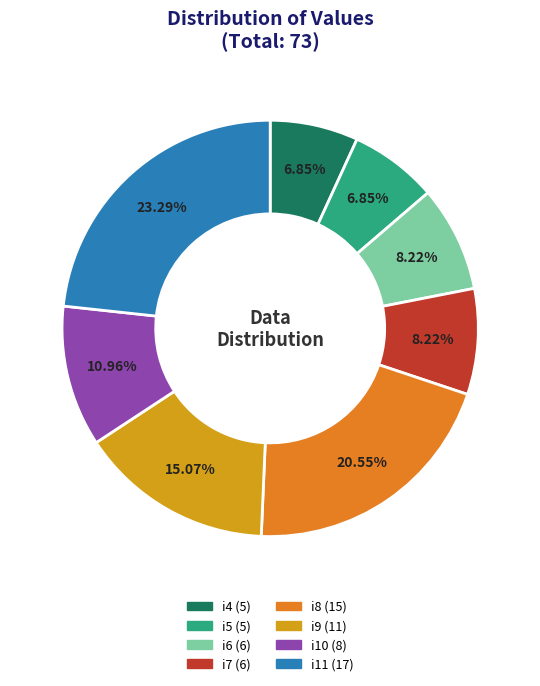

To the nearest percent, what percentage of the pie is i10?

11%